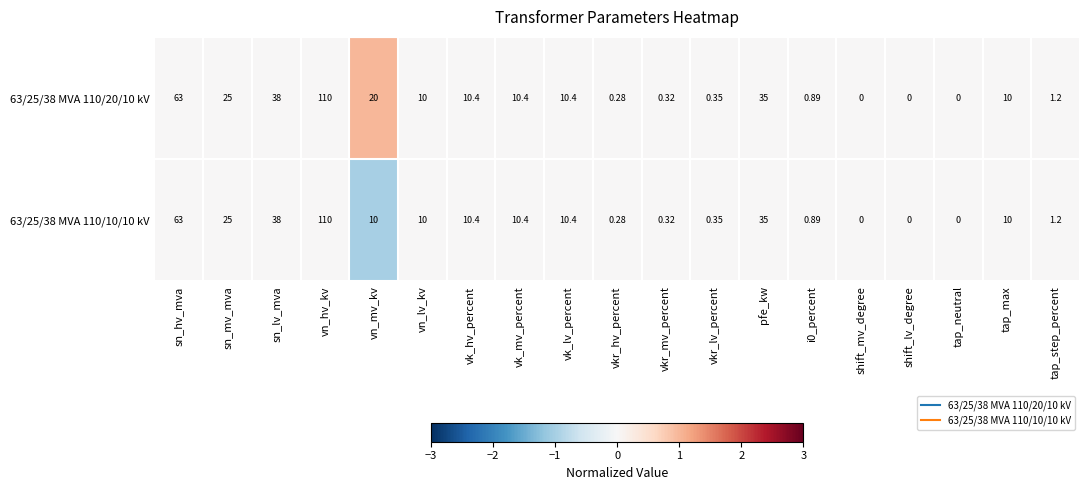

Is the value of 63/25/38 MVA 110/20/10 kV at vkr_hv_percent greater than the value of 63/25/38 MVA 110/10/10 kV at i0_percent?

No